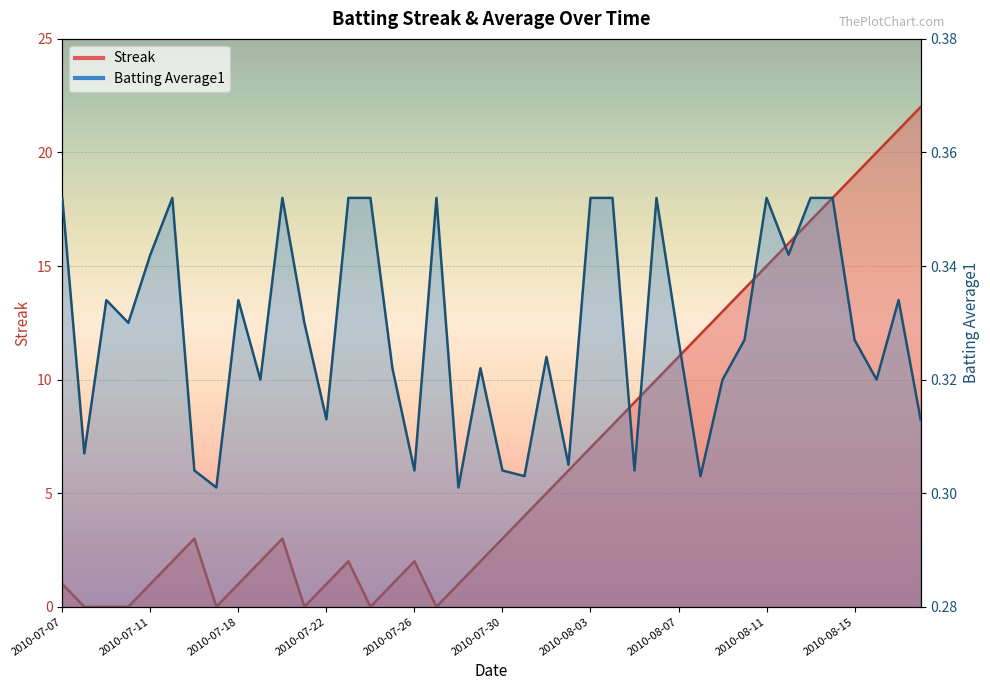

What is the label of the 32nd point from the left?

2010-08-10